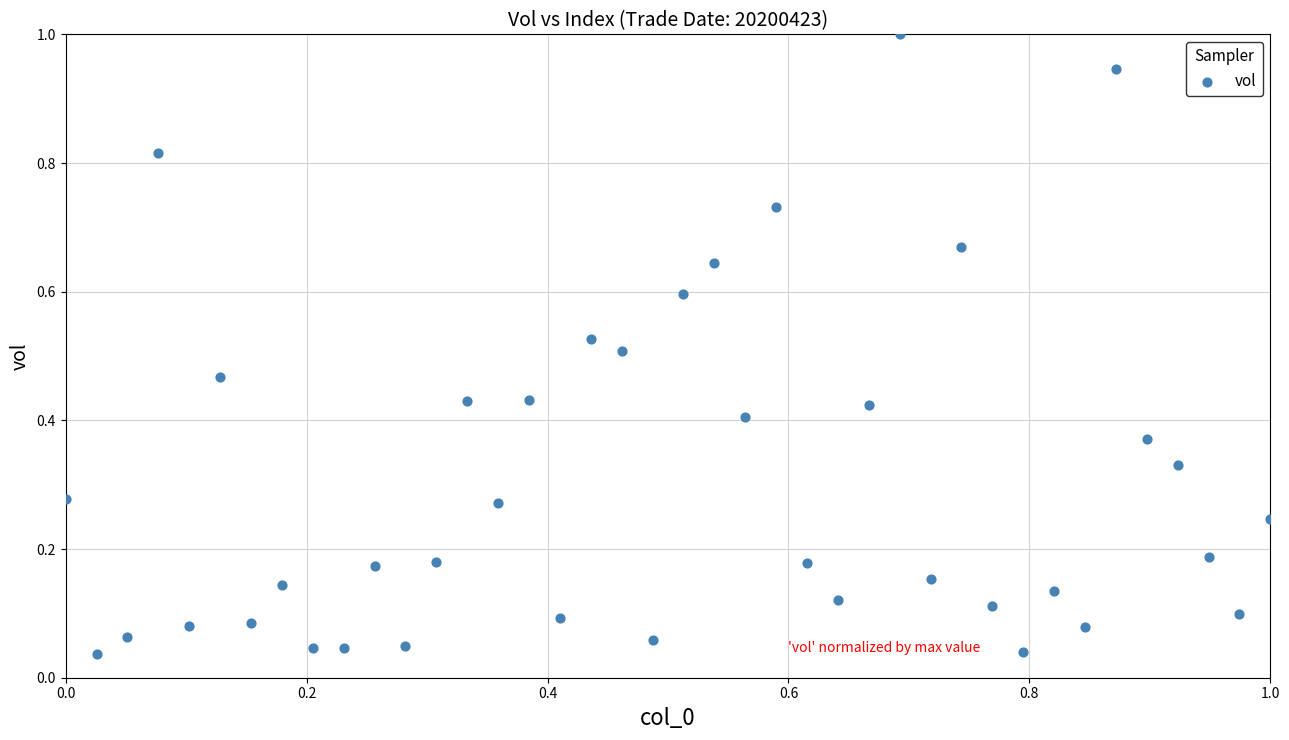

What is the range of X values (max minus min)?

1.0